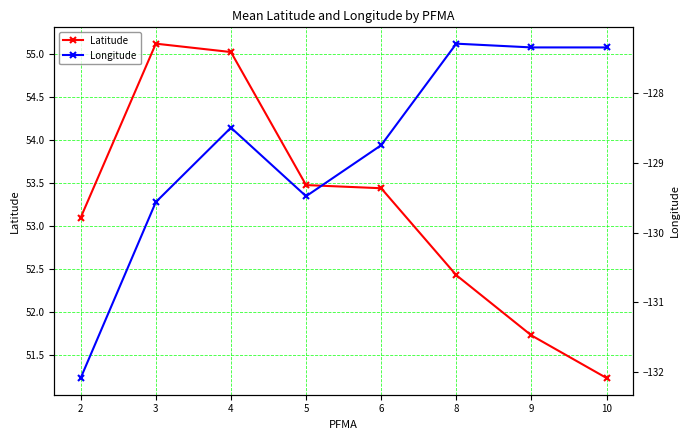

How many values in the Latitude series exceed 53?

5